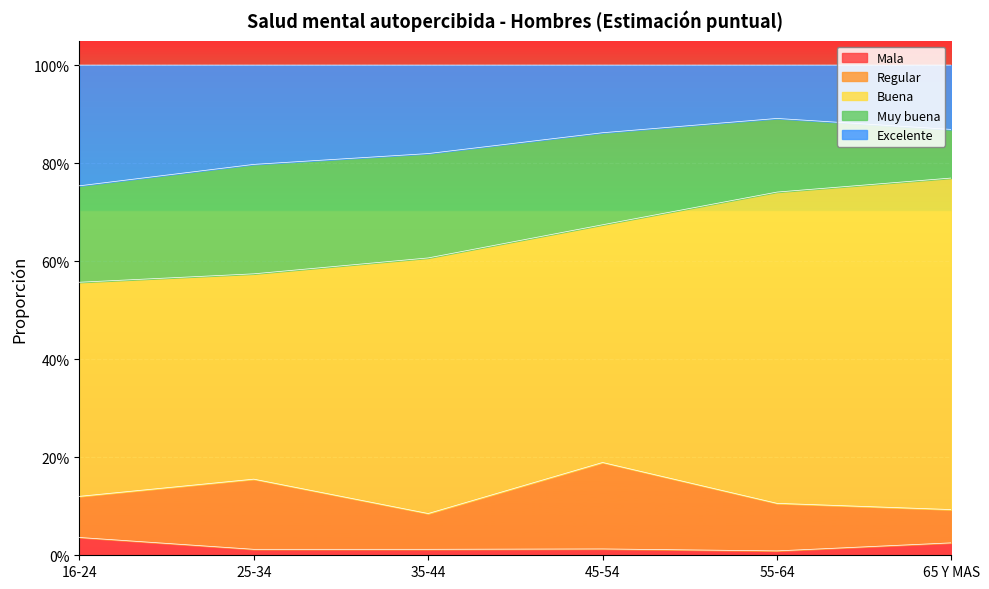

At how many categories does at least one series exceed 0?

6